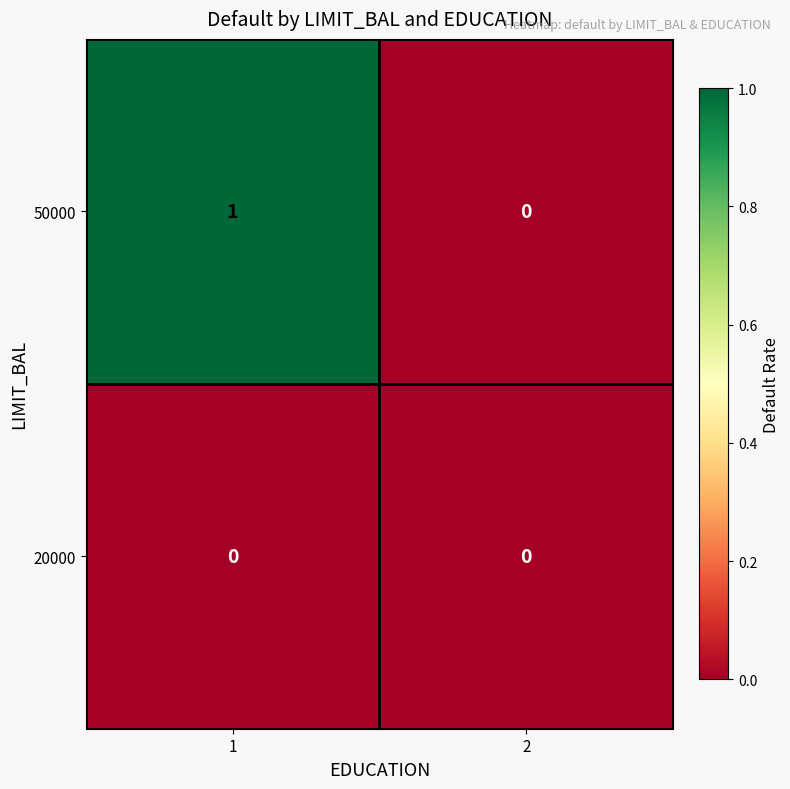

Rank the series at 1 from lowest to highest value.

20000, 50000